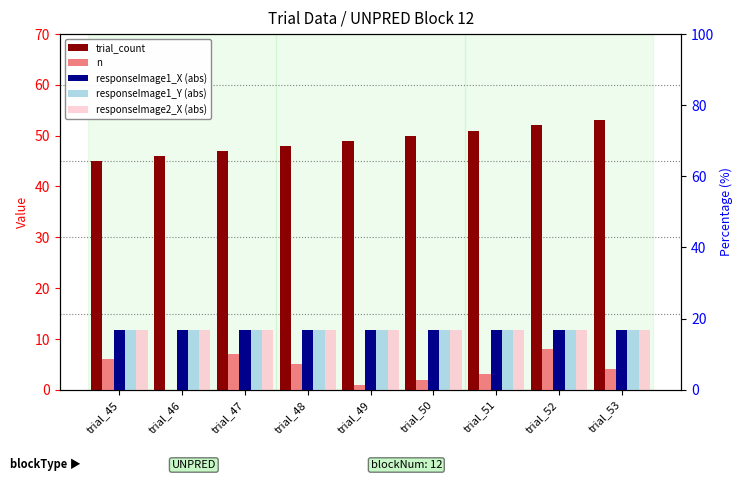

Reading right to left, transcribe all the data shown in this chart.

trial_count: trial_53=53.0	trial_52=52.0	trial_51=51.0	trial_50=50.0	trial_49=49.0	trial_48=48.0	trial_47=47.0	trial_46=46.0	trial_45=45.0
n: trial_53=4.0	trial_52=8.0	trial_51=3.0	trial_50=2.0	trial_49=1.0	trial_48=5.0	trial_47=7.0	trial_46=0.0	trial_45=6.0
responseImage1_X (abs): trial_53=11.7	trial_52=11.7	trial_51=11.7	trial_50=11.7	trial_49=11.7	trial_48=11.7	trial_47=11.7	trial_46=11.7	trial_45=11.7
responseImage1_Y (abs): trial_53=11.7	trial_52=11.7	trial_51=11.7	trial_50=11.7	trial_49=11.7	trial_48=11.7	trial_47=11.7	trial_46=11.7	trial_45=11.7
responseImage2_X (abs): trial_53=11.7	trial_52=11.7	trial_51=11.7	trial_50=11.7	trial_49=11.7	trial_48=11.7	trial_47=11.7	trial_46=11.7	trial_45=11.7